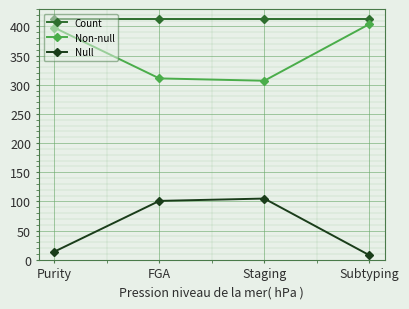

Reading left to right, list all the values displayed in this chart.

Count: Purity=412	FGA=412	Staging=412	Subtyping=412
Non-null: Purity=398	FGA=311	Staging=307	Subtyping=404
Null: Purity=14	FGA=101	Staging=105	Subtyping=8